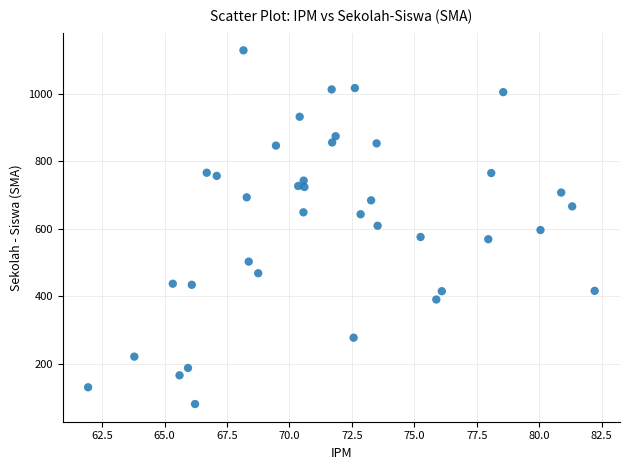

What is the range of X values (max minus min)?

20.3